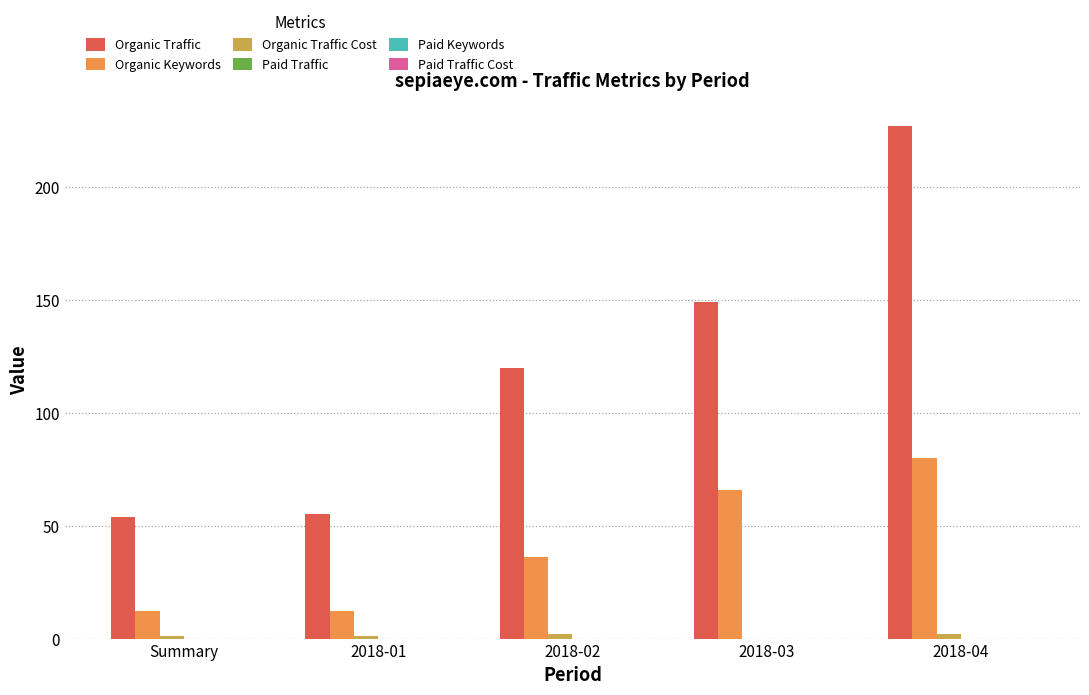

Which series changed the most between 2018-01 and 2018-02?

Organic Traffic